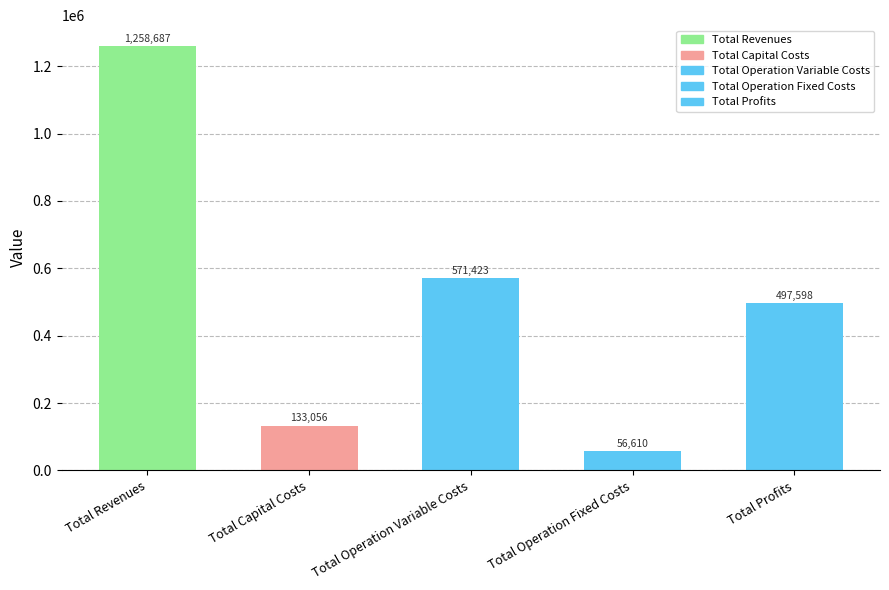

Where does the data first go above 497598?

Total Revenues